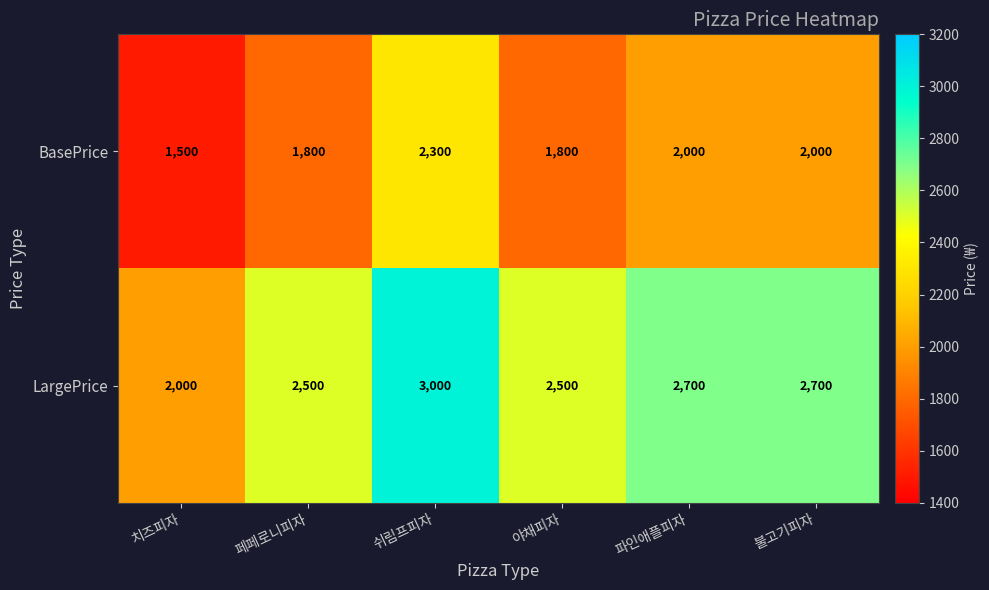

What is the smallest value displayed?

1500